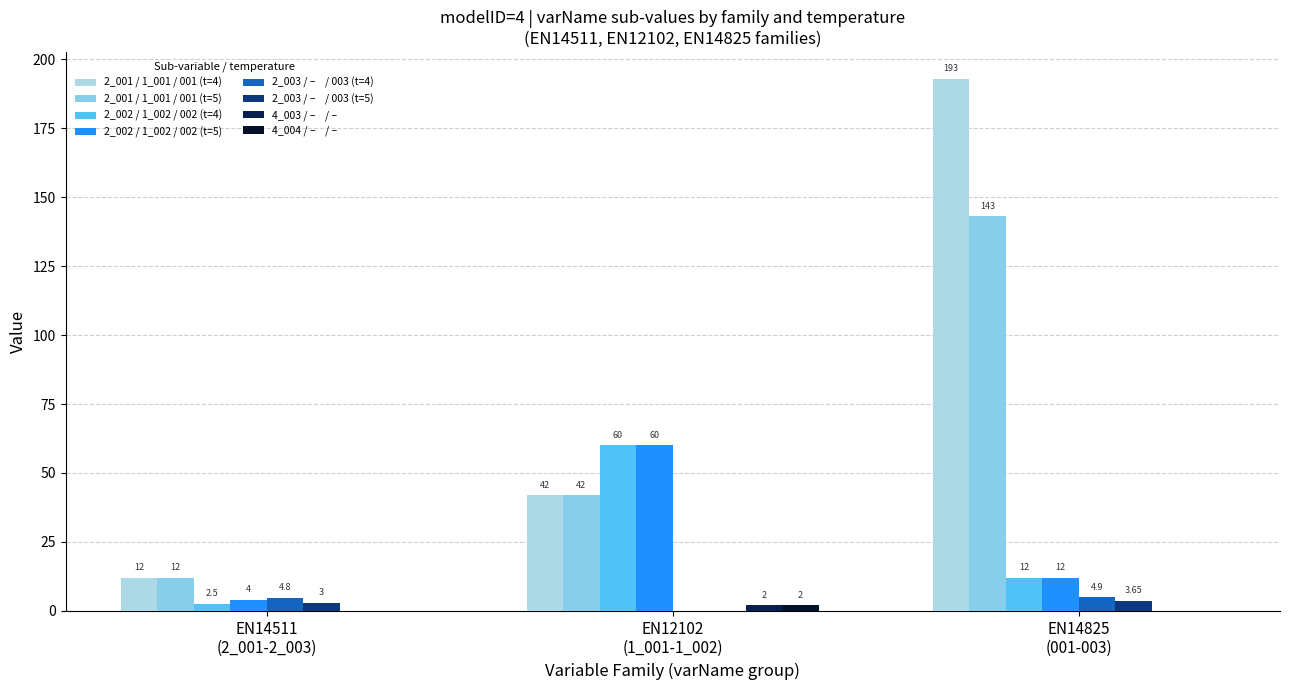

Are the bars horizontal?

No